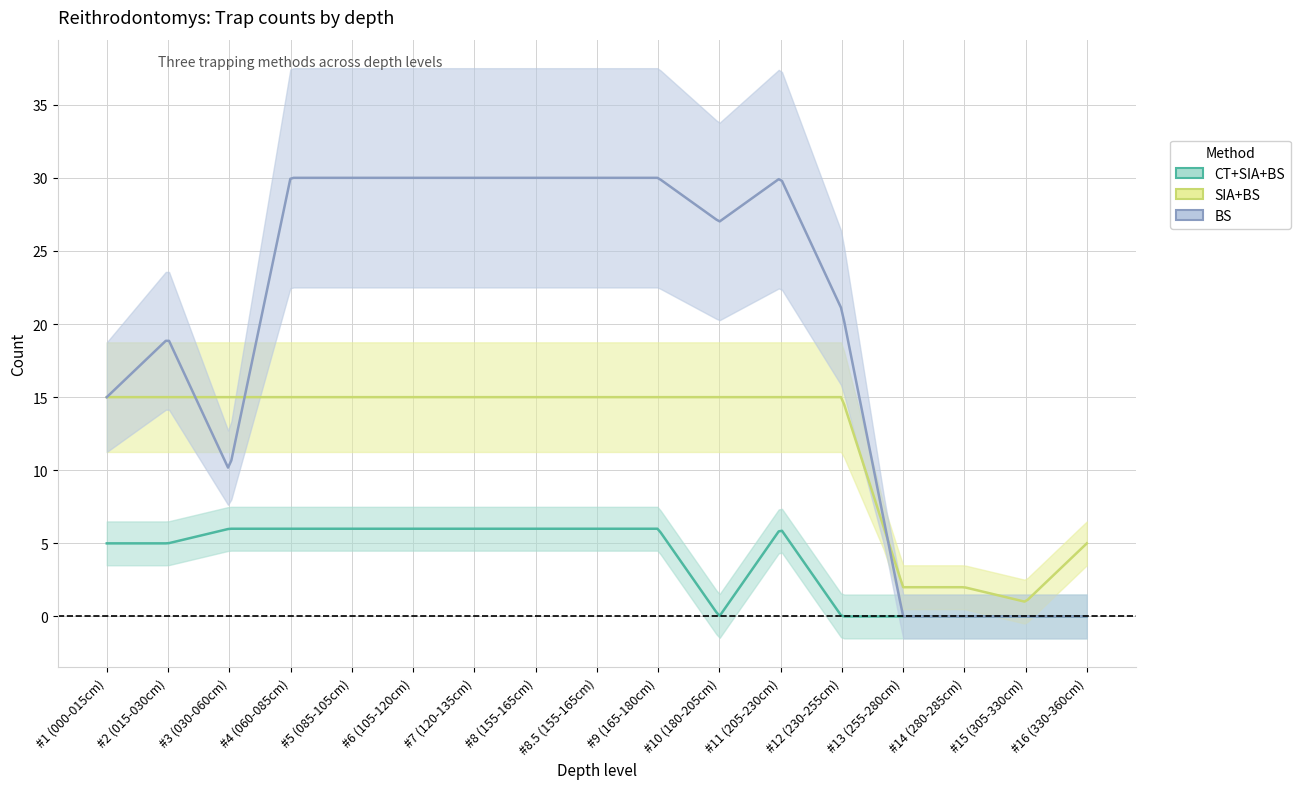

How many categories are shown in the chart?

17